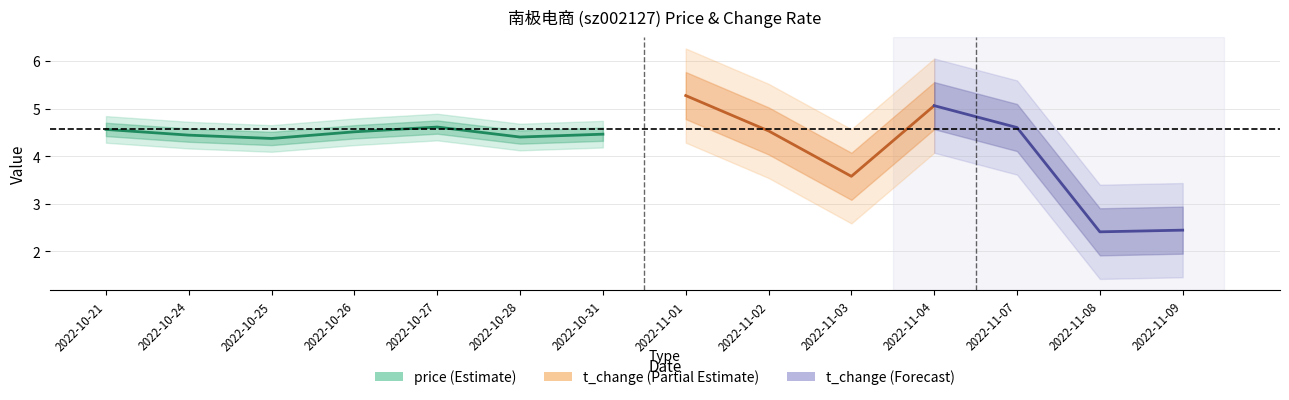

Which series has the largest total across all categories?

price